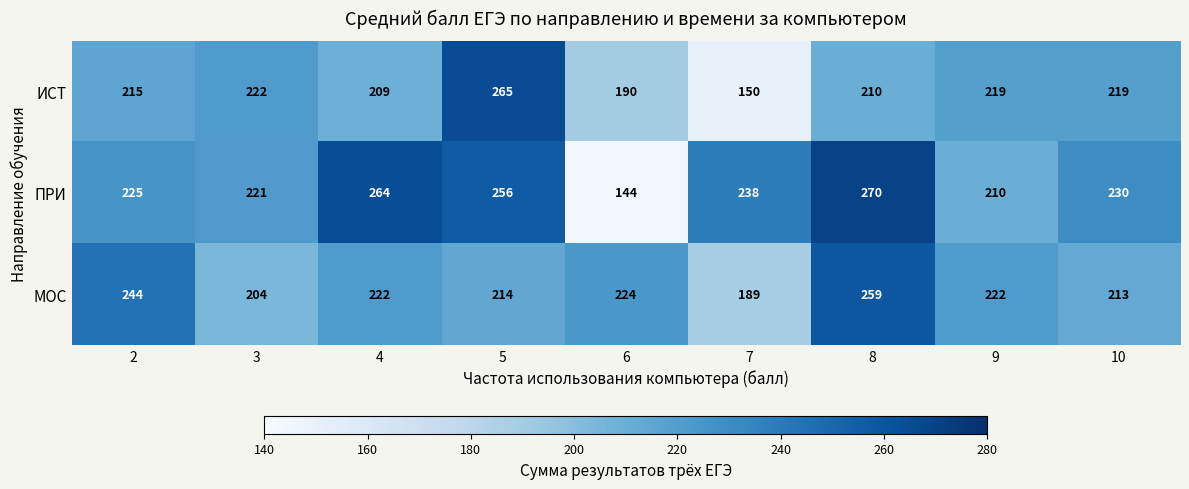

True or false: ИСТ has a value of 85 at 6.

False